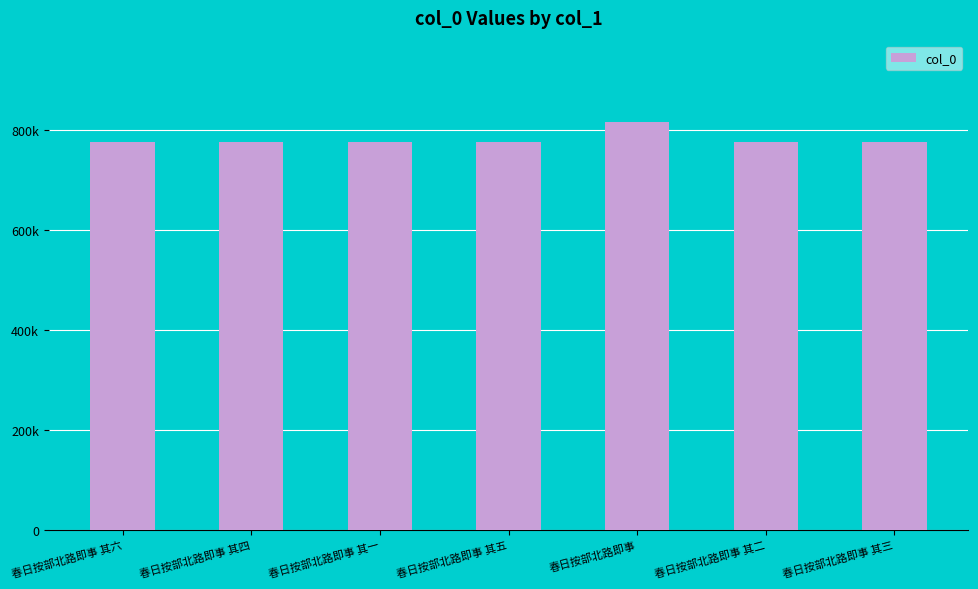

What is the maximum value shown in the chart?

815272